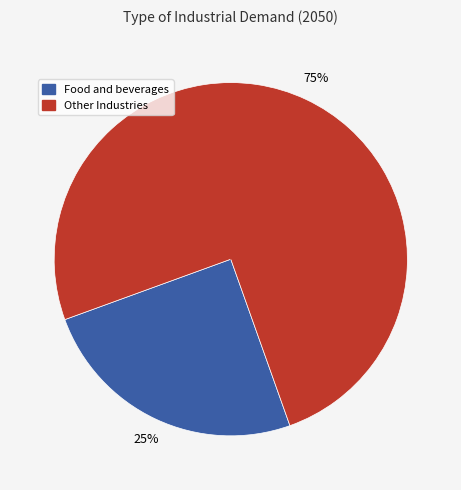

To the nearest percent, what is the combined percentage of Food and beverages and Other Industries?

100%